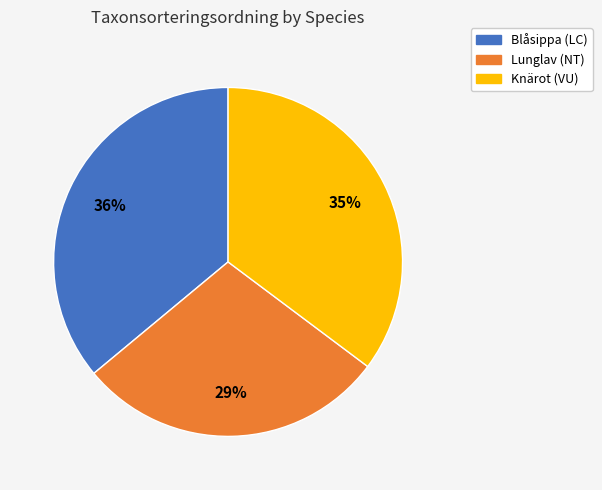

Approximately how many times larger is the value at Blåsippa (LC) compared to Knärot (VU)?

1.0